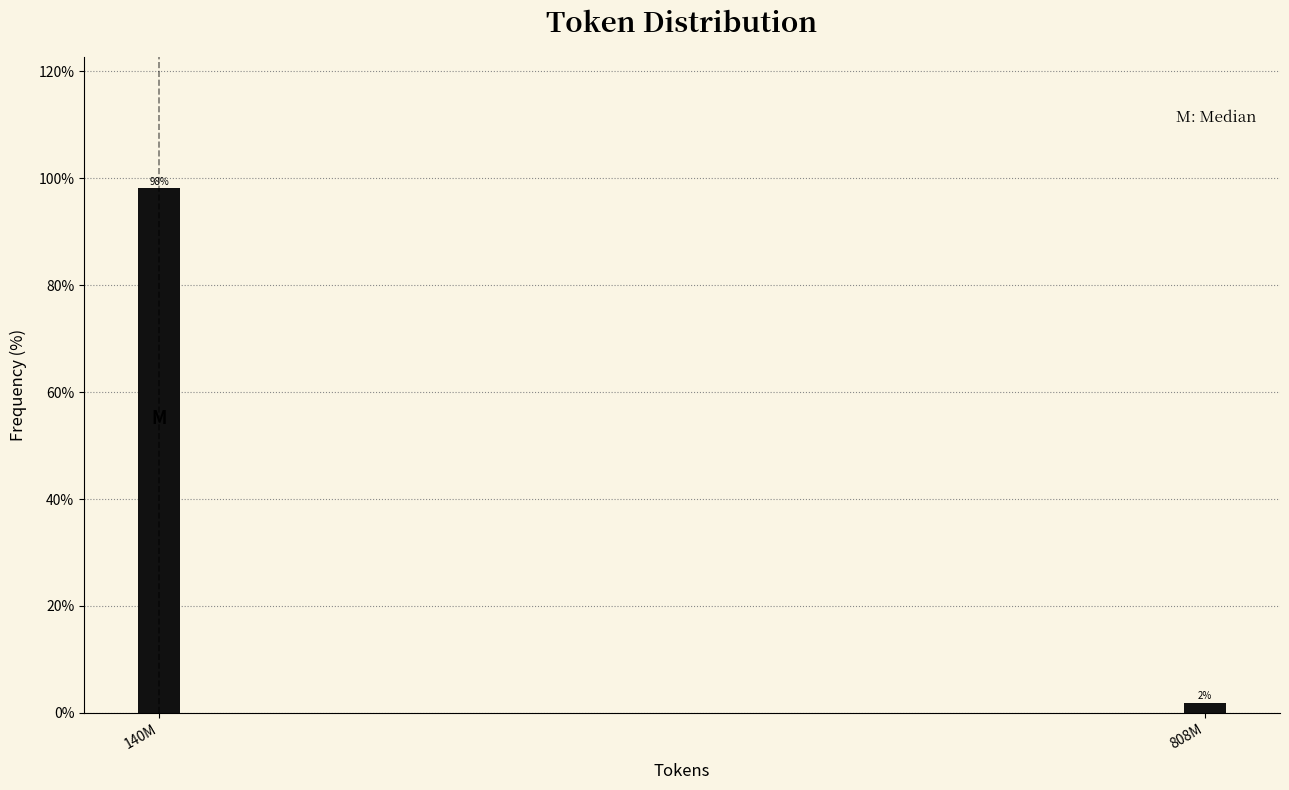

What is the sum of all values?

100.0